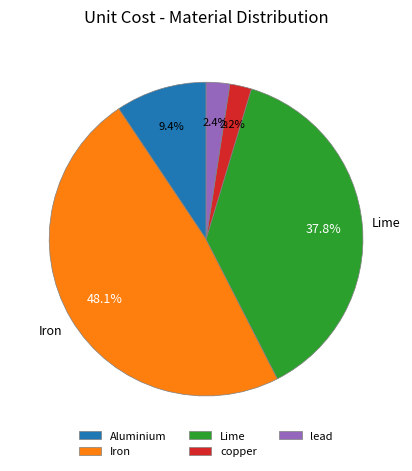

Is the sum of Aluminium and Iron greater than half?

Yes